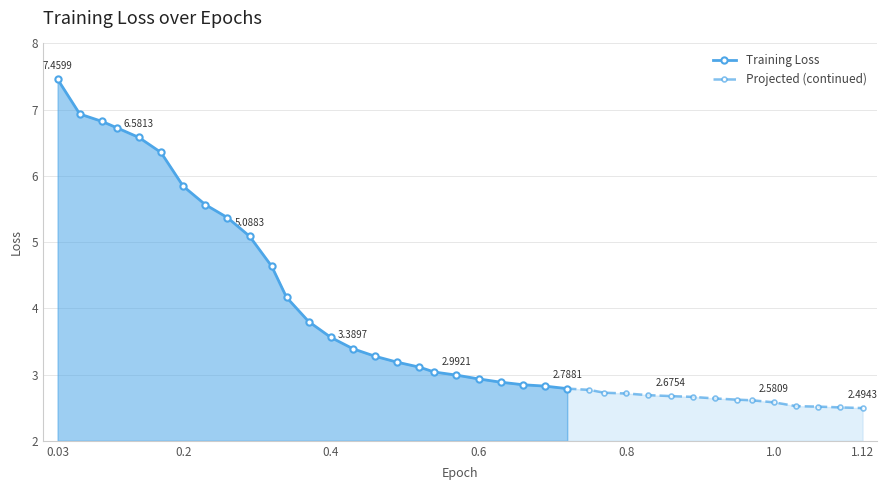

What is the ratio of the value at 0.89 to the value at 0.26?

0.5